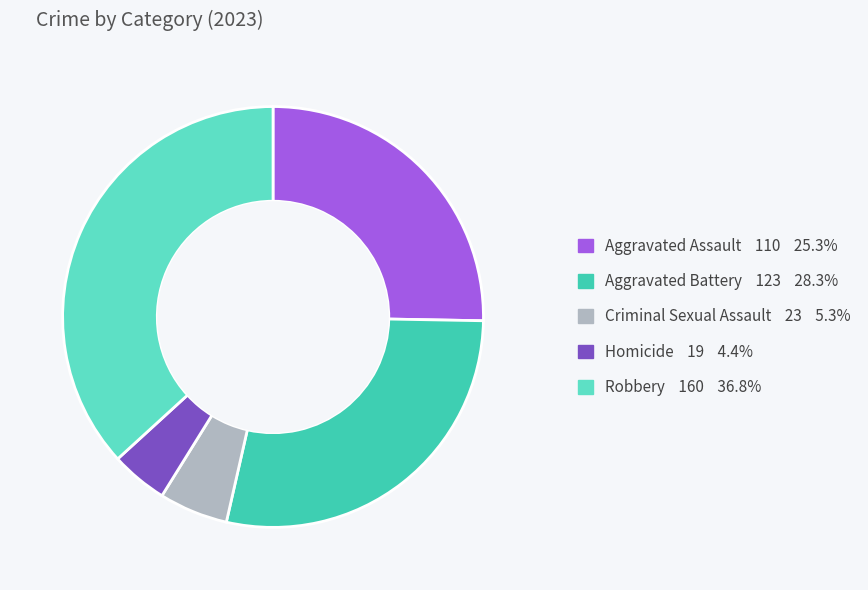

Between Homicide and Criminal Sexual Assault, which is larger?

Criminal Sexual Assault